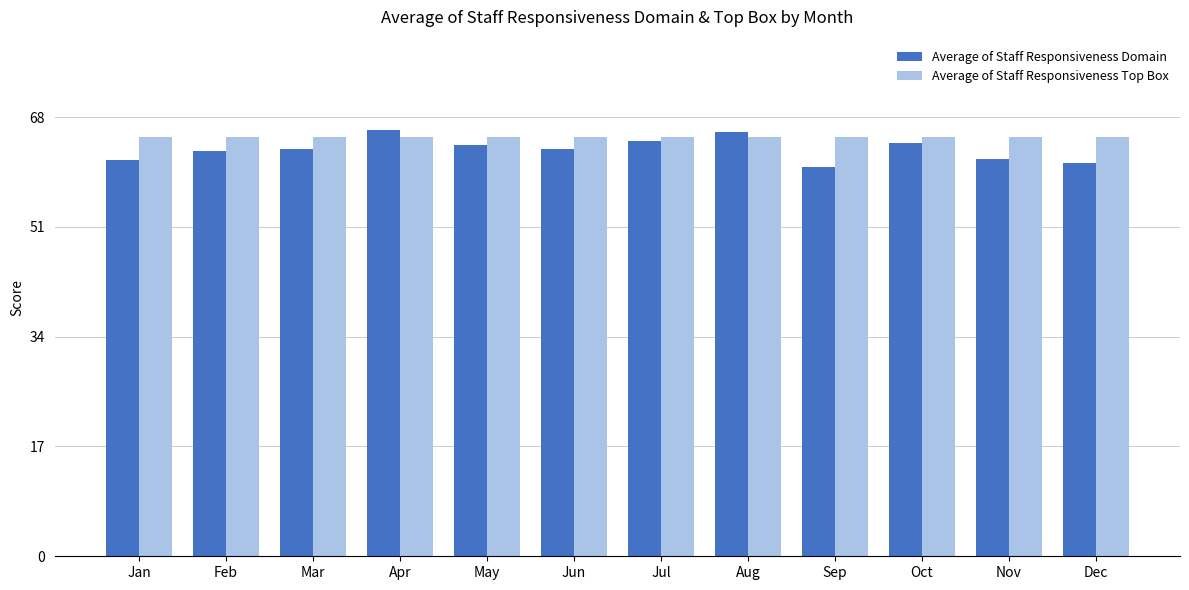

What is the approximate value of Average of Staff Responsiveness Domain at Dec?

60.9